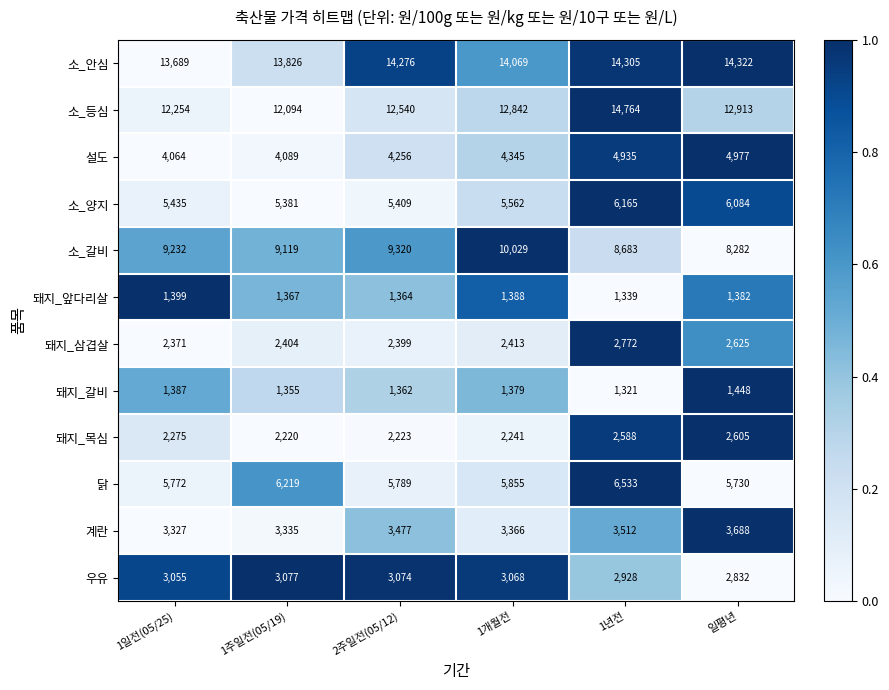

At which label is 닭 closest to 6131?

1주일전(05/19)